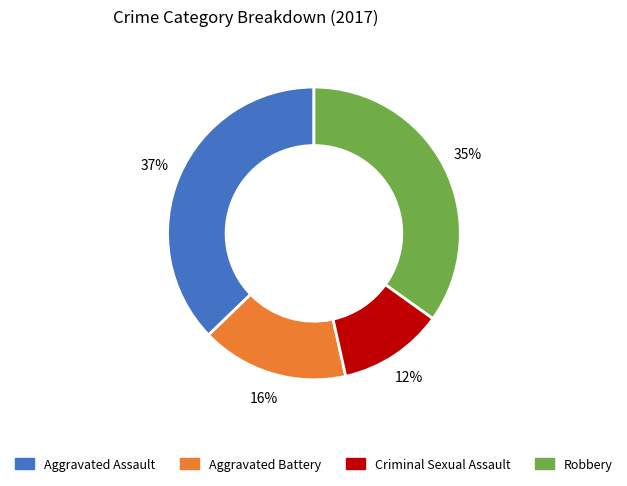

What percentage is the Robbery slice, to the nearest percent?

35%